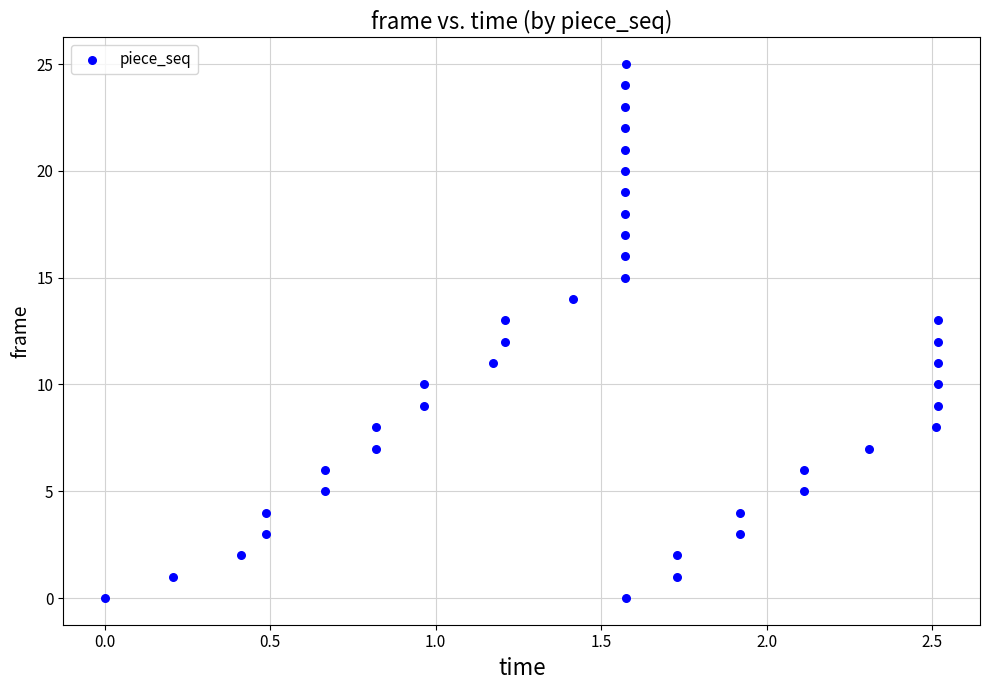

What is the range of Y values (max minus min)?

25